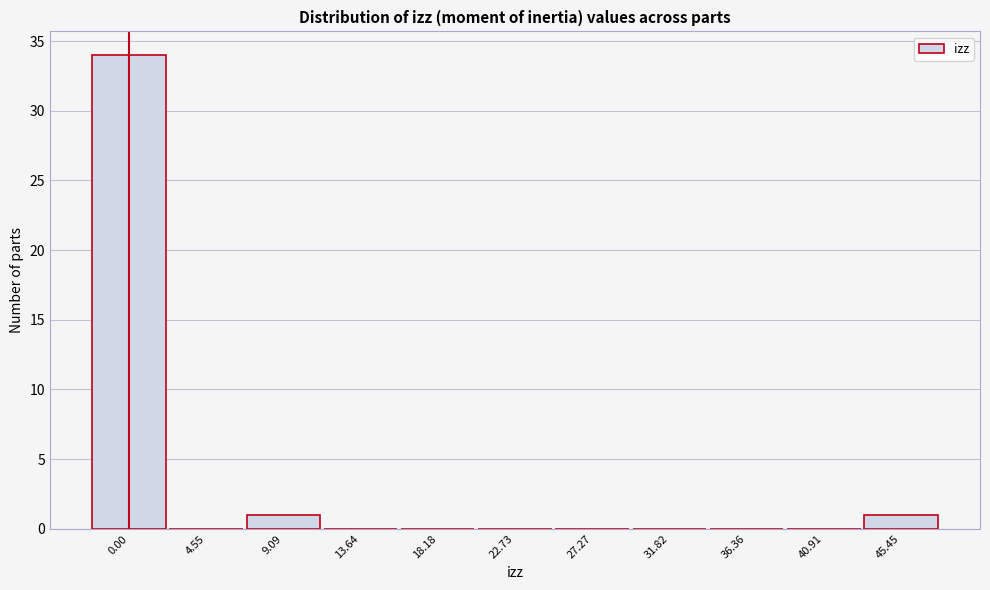

Reading left to right, transcribe all the data shown in this chart.

0.00=34	4.55=0	9.09=1	13.64=0	18.18=0	22.73=0	27.27=0	31.82=0	36.36=0	40.91=0	45.45=1